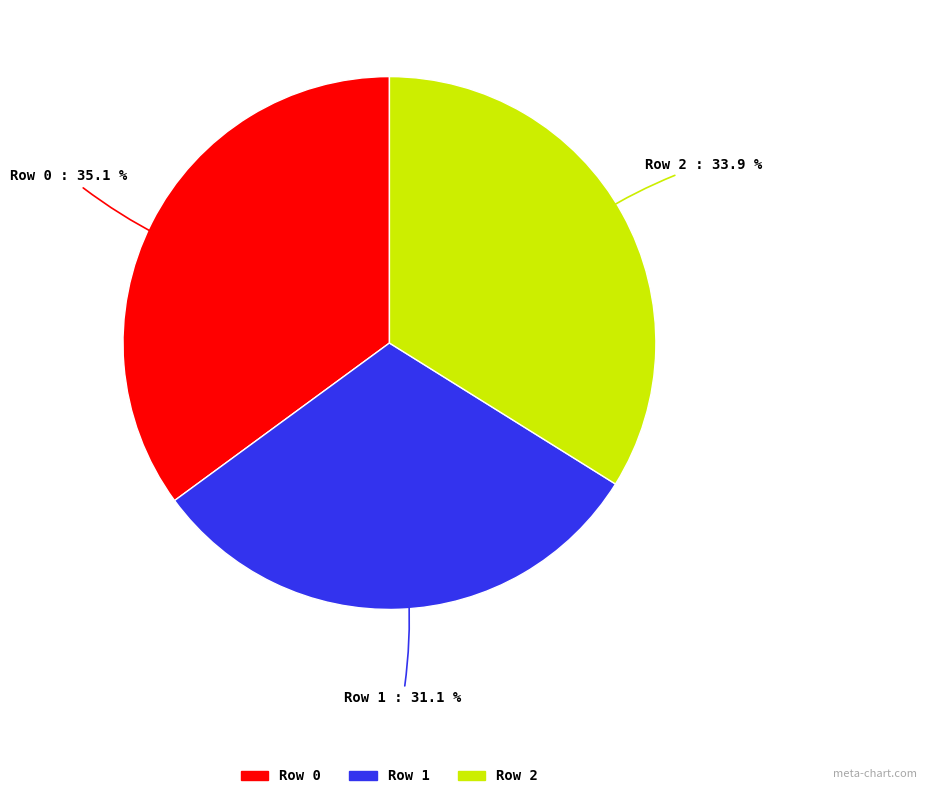

Is there any slice that represents more than half of the pie?

No